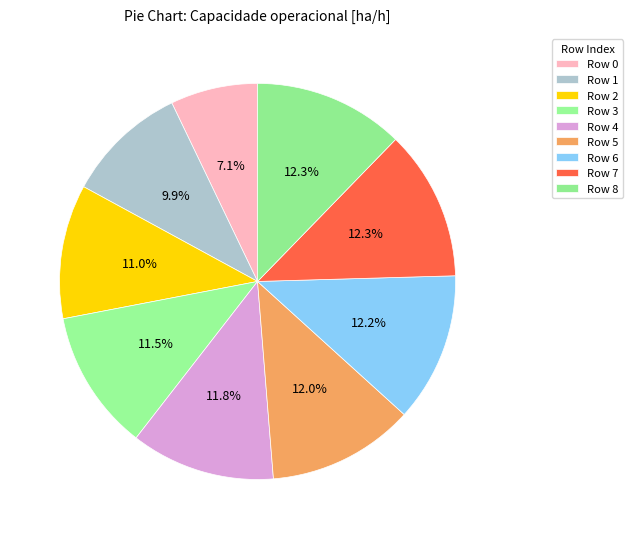

Is there any slice that represents more than half of the pie?

No